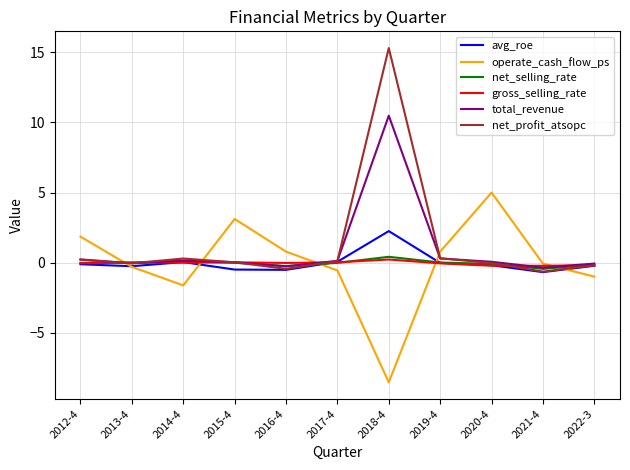

Is the value of operate_cash_flow_ps at 2014-4 greater than the value of avg_roe at 2013-4?

No